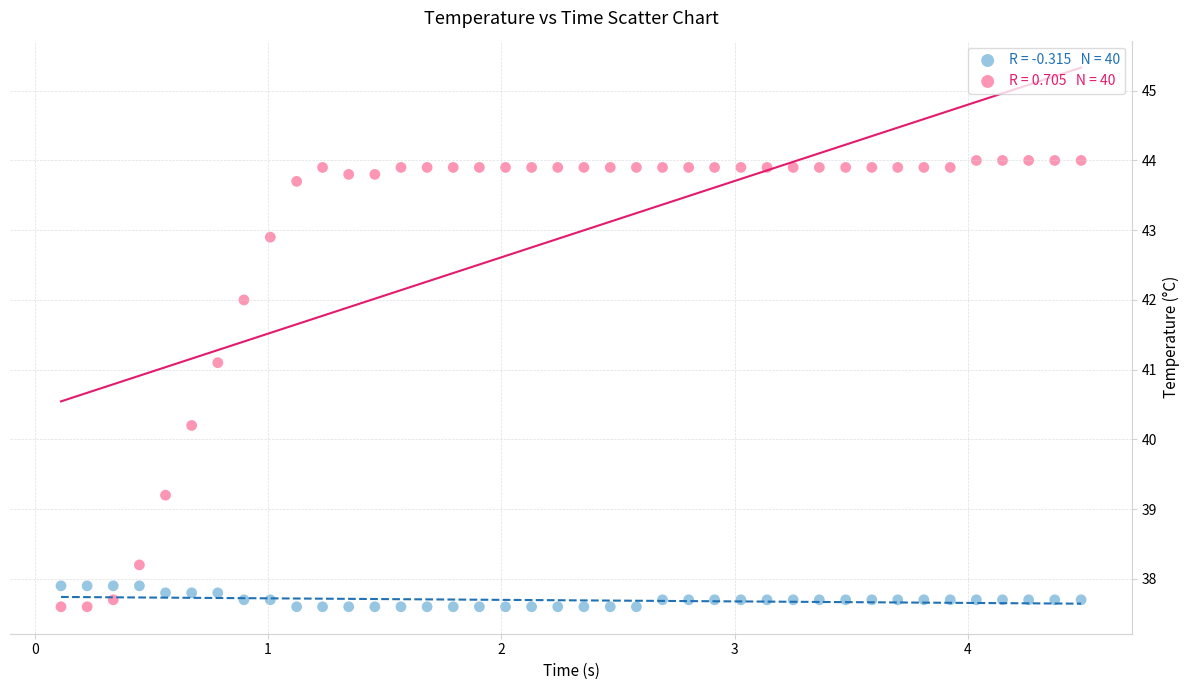

Across all series, what Y value is closest to 40?

40.2